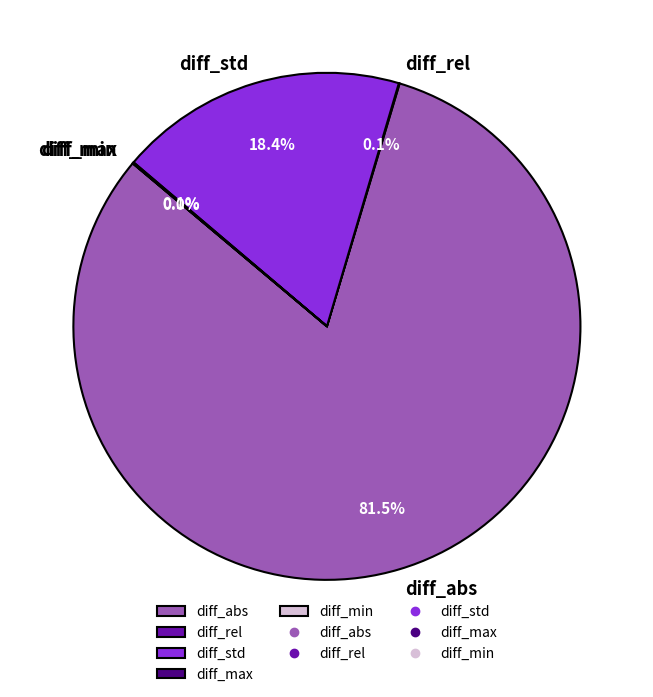

What is the largest slice in the pie chart?

diff_abs